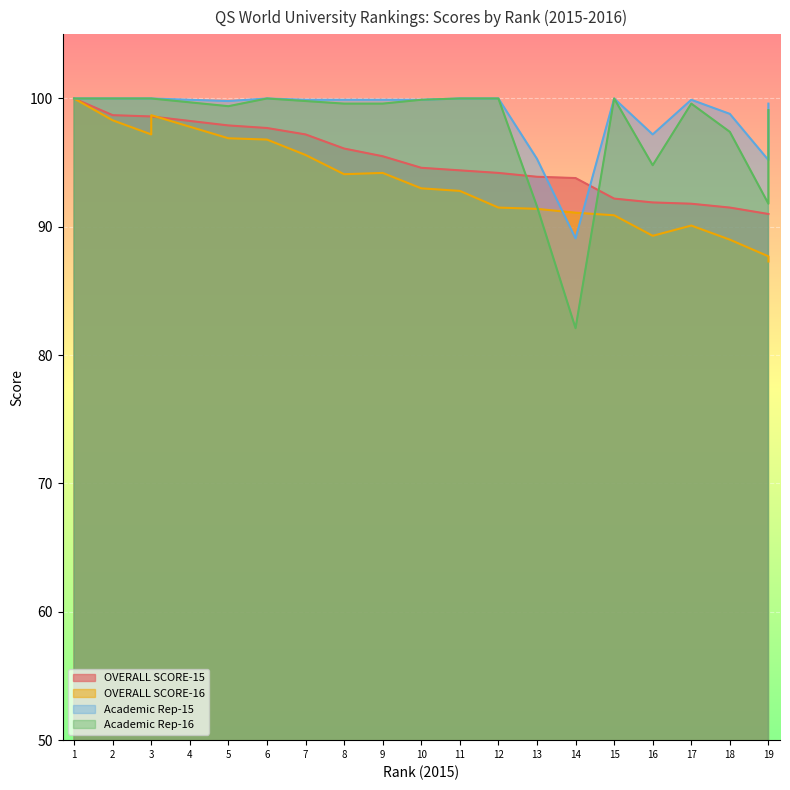

What is the greatest value displayed?

100.0